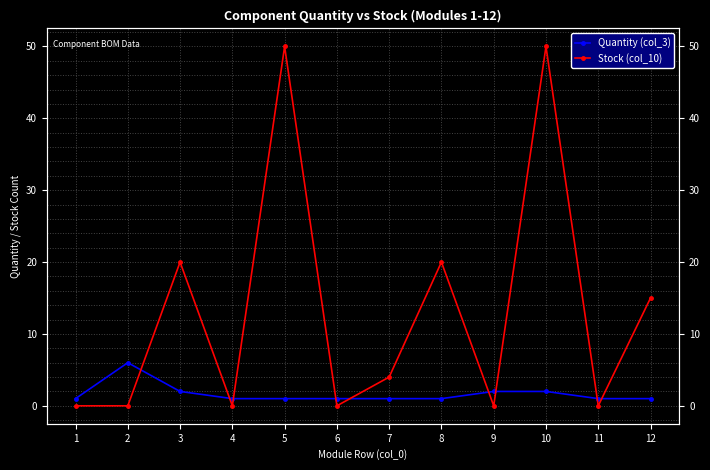

The Stock (col_10) series shows 0 at 2. True or false?

True